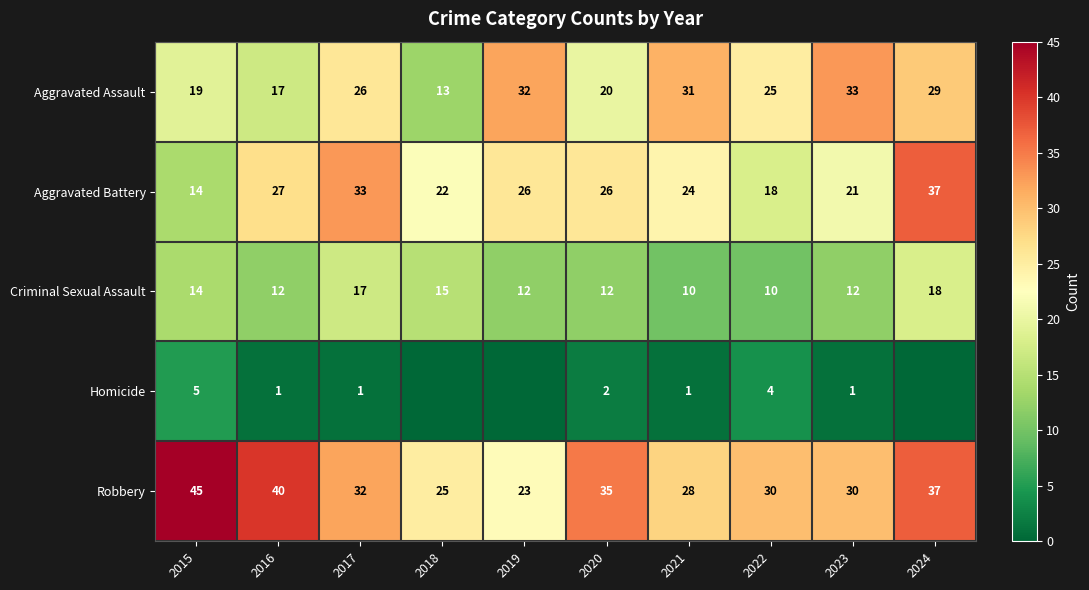

The value of Criminal Sexual Assault at 2016 is 12. True or false?

True